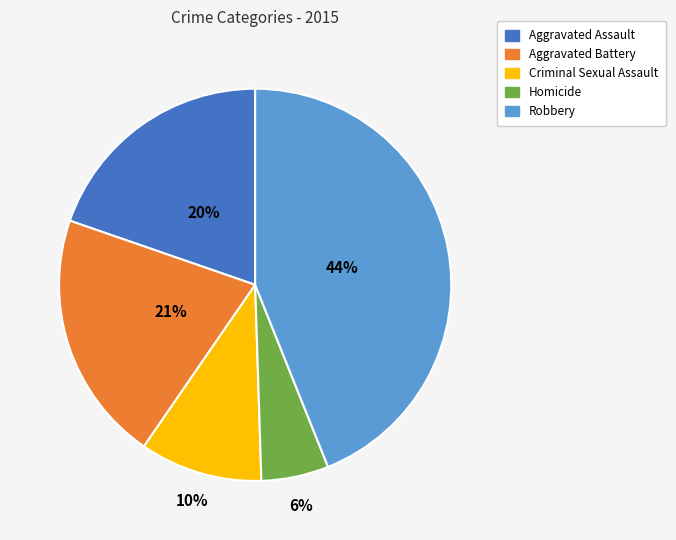

To the nearest percent, what is the difference between the largest and smallest slice percentages?

38%